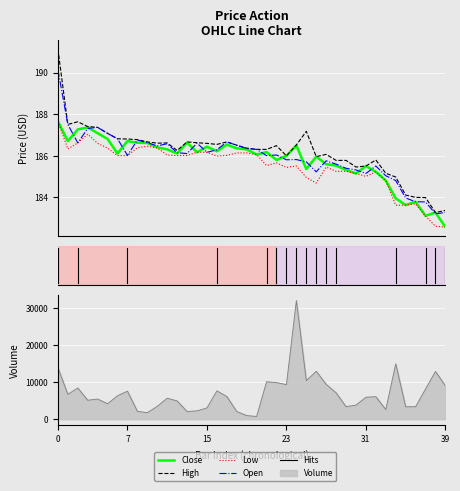

In Close, how many points are lower than both neighbors (excluding endpoints)?

11